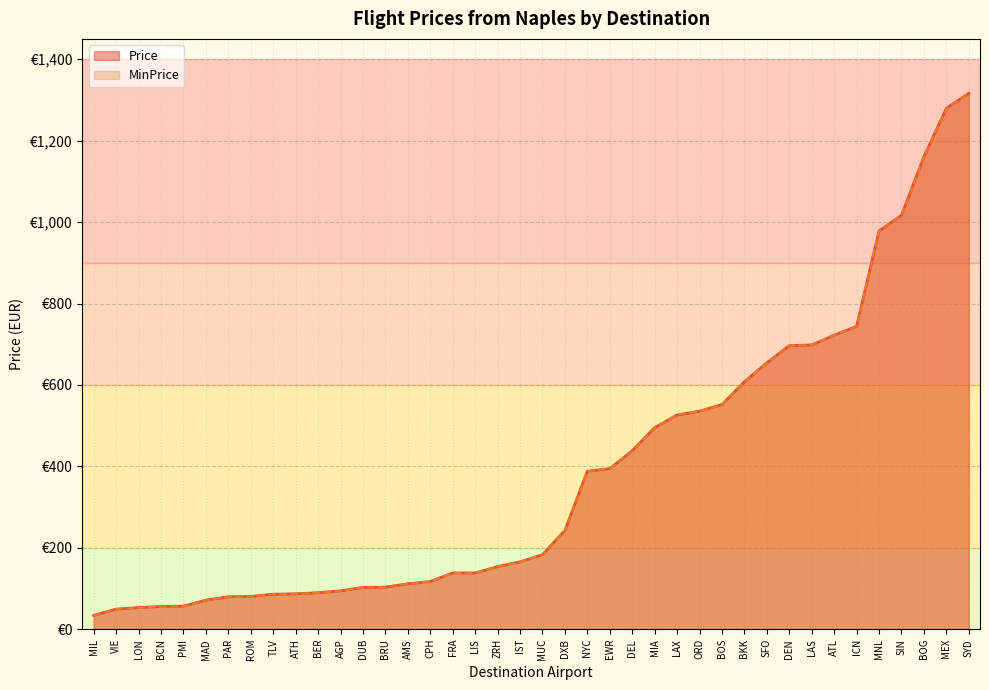

Does the chart have visible grid lines?

Yes